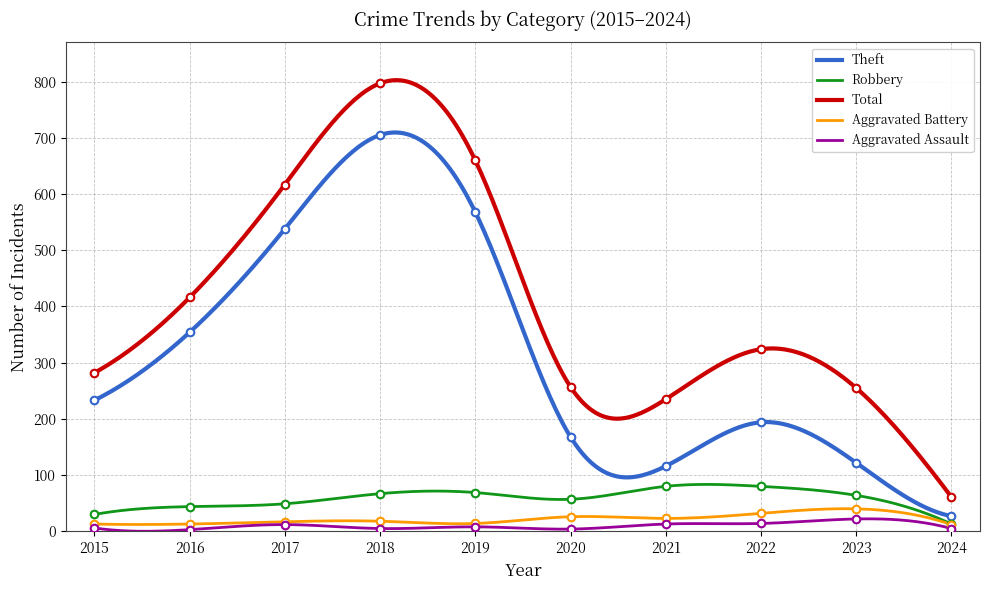

What is the total value across all series at 2024?

118